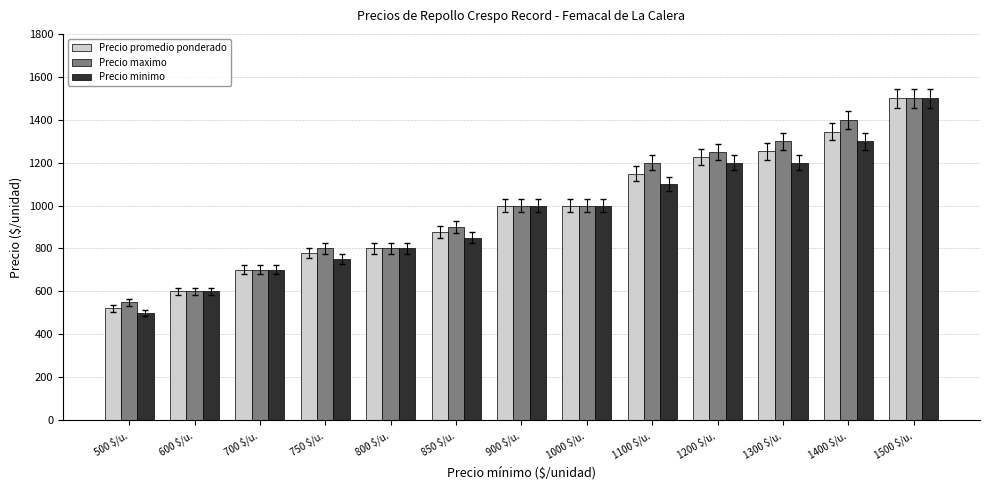

What is the minimum value shown in the chart?

500